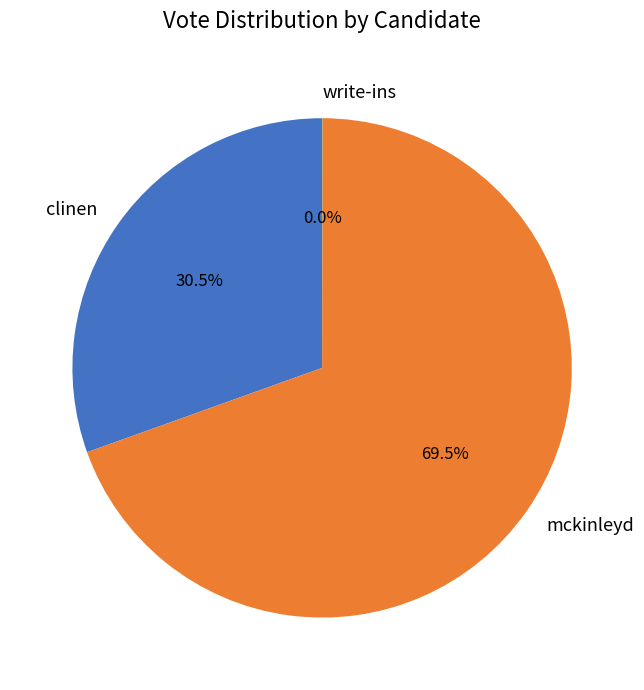

Between clinen and mckinleyd, which is larger?

mckinleyd